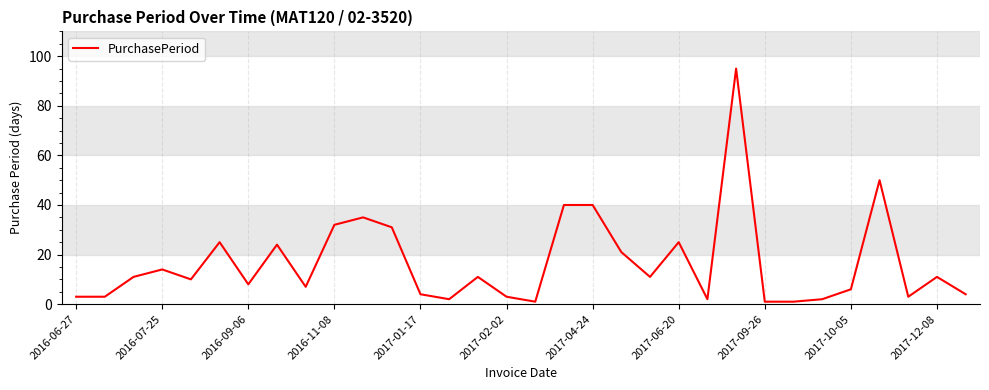

What is the greatest value displayed?

95